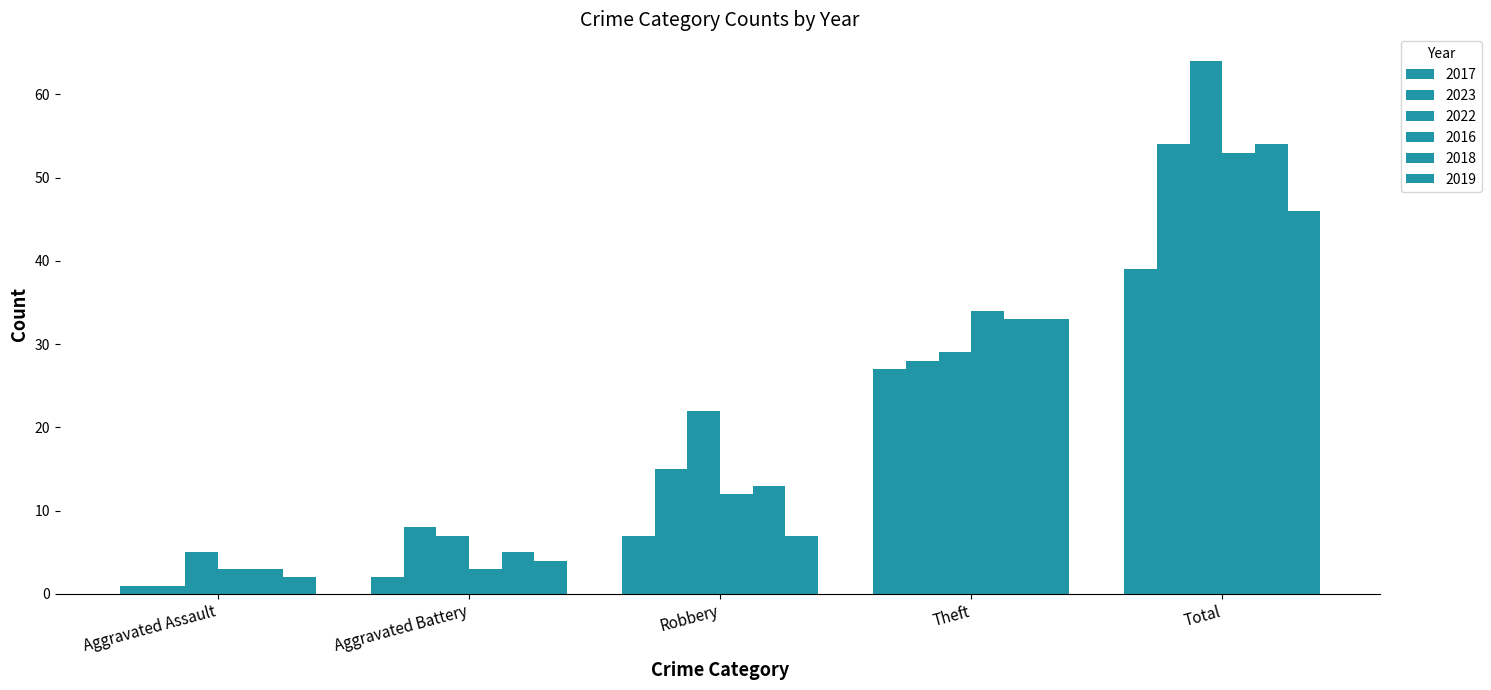

Which has a higher value, Aggravated Battery or Theft?

Theft